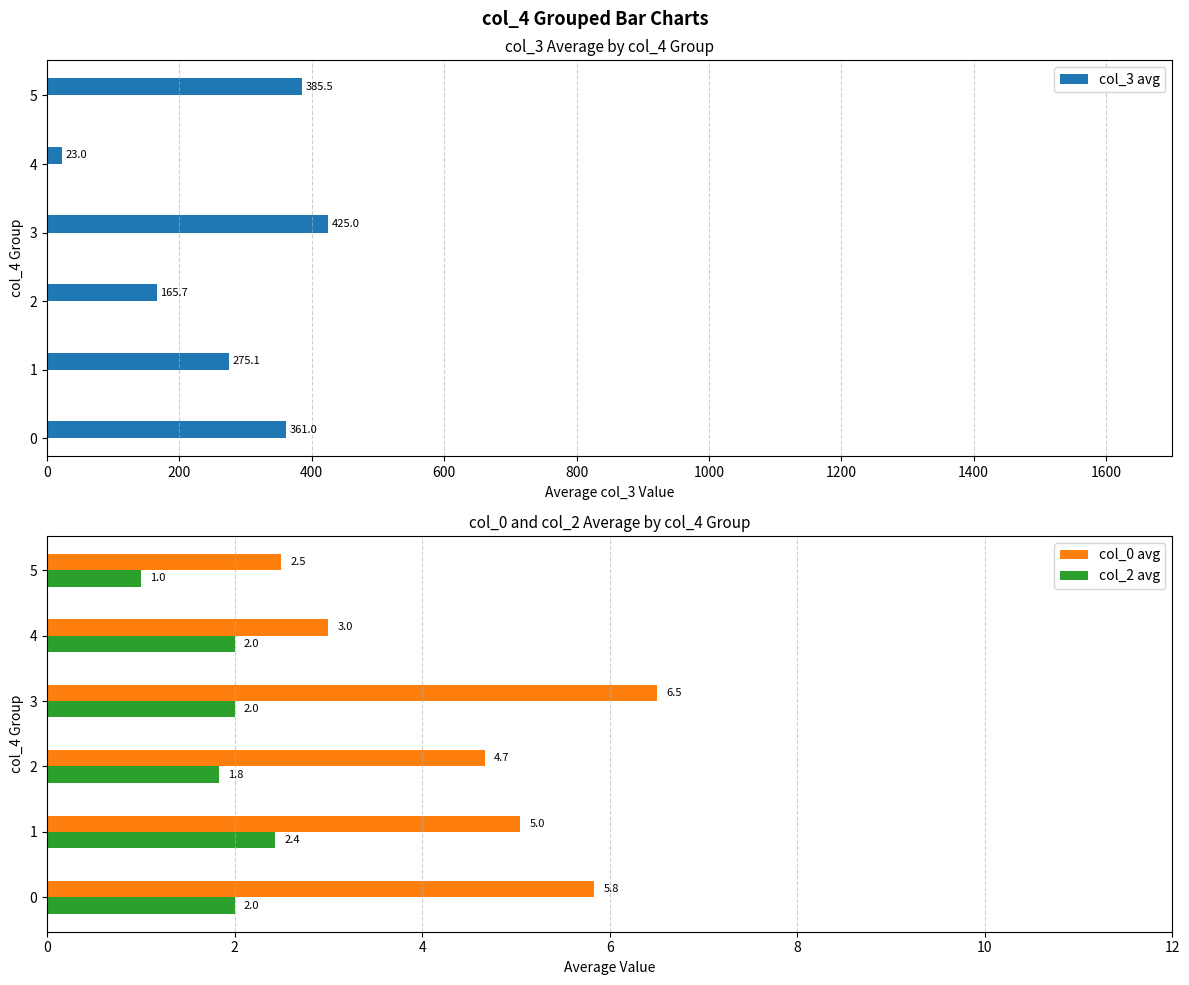

Is the value of col_2 avg at 4 greater than the value of col_0 avg at 0?

No